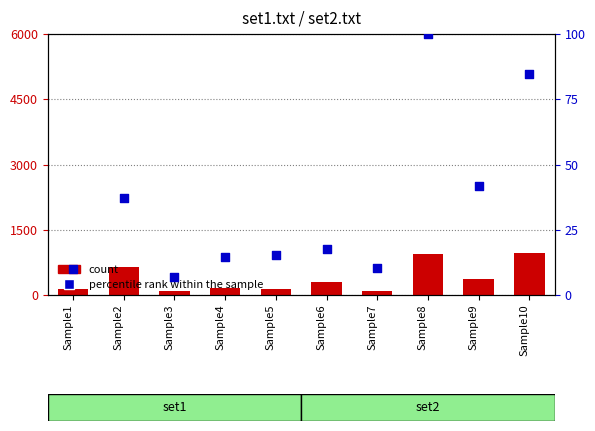

At which category is the sum across all series the highest?

Sample10